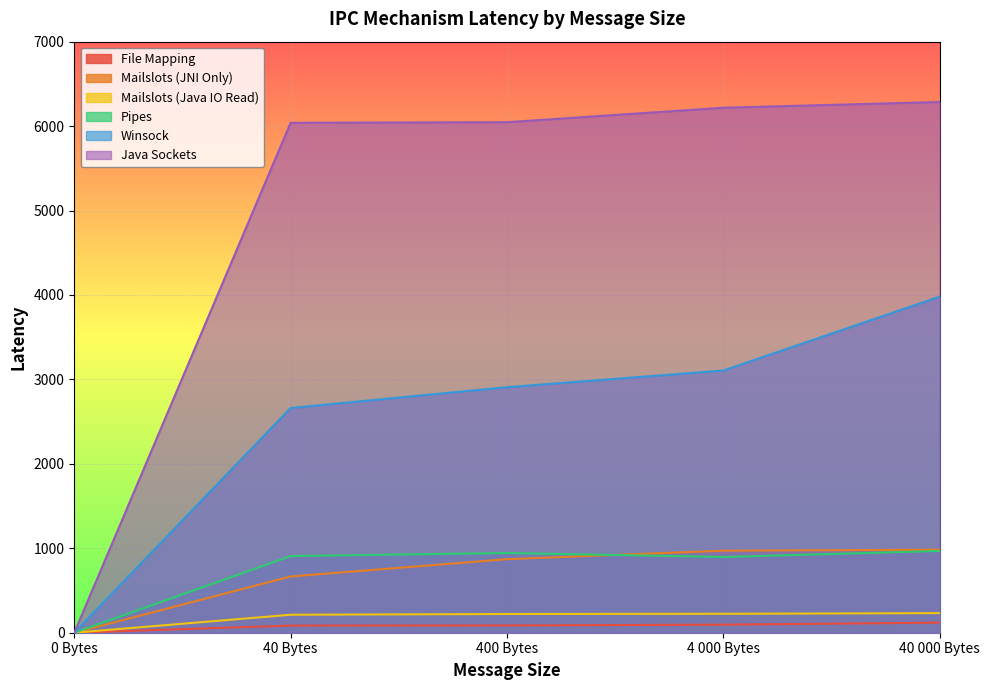

At which category is the sum across all series the highest?

40 000 Bytes